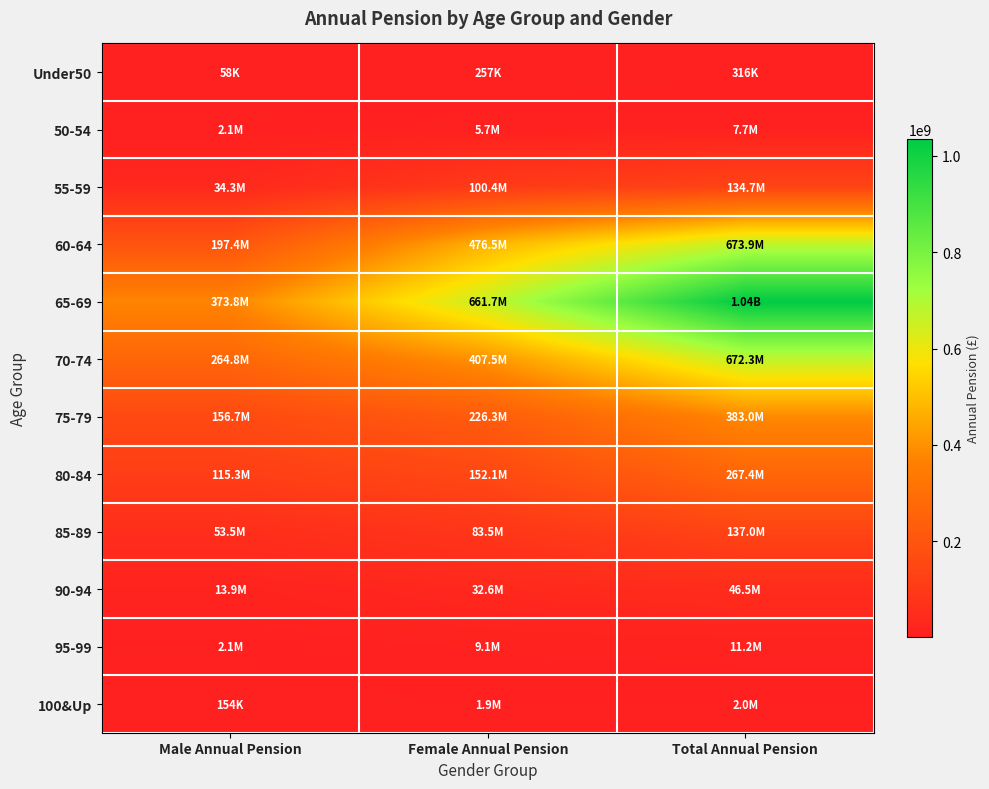

What is the total value across all series at Male Annual Pension?

1214055365